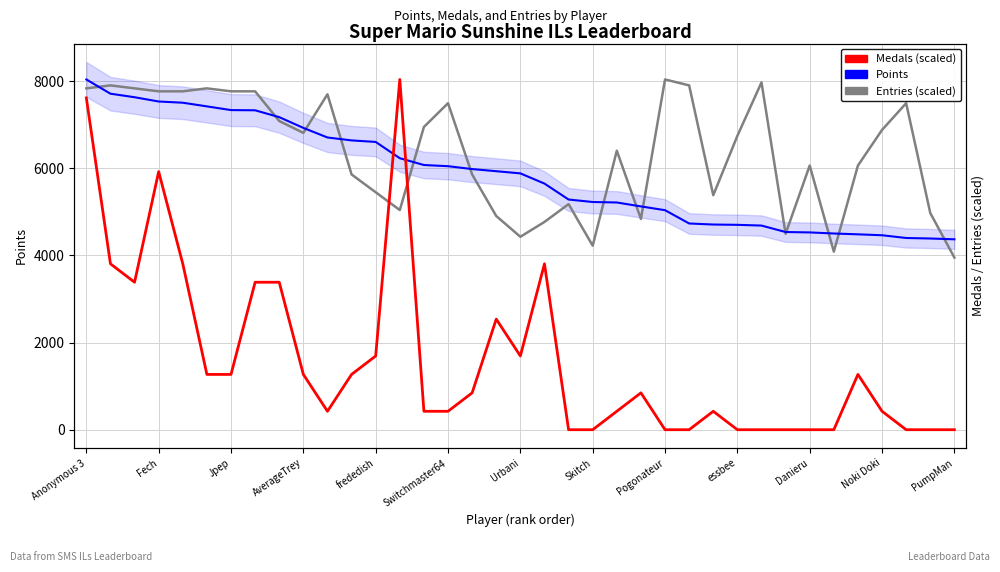

At which category is the sum across all series the highest?

Anonymous 3